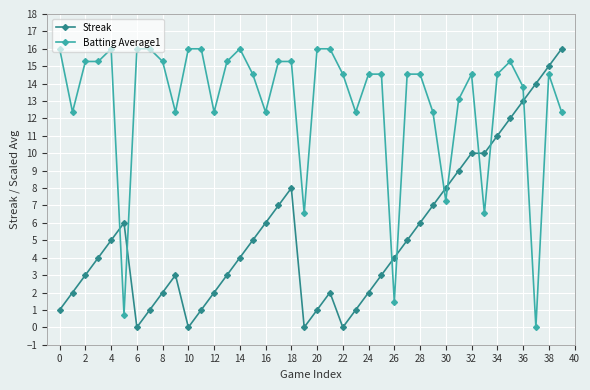

Reading right to left, list all the values displayed in this chart.

Streak: 16.0	15.0	14.0	13.0	12.0	11.0	10.0	10.0	9.0	8.0	7.0	6.0	5.0	4.0	3.0	2.0	1.0	0.0	2.0	1.0	0.0	8.0	7.0	6.0	5.0	4.0	3.0	2.0	1.0	0.0	3.0	2.0	1.0	0.0	6.0	5.0	4.0	3.0	2.0	1.0
Batting Average1: 12.4	14.5	0.0	13.8	15.3	14.5	6.5	14.5	13.1	7.3	12.4	14.5	14.5	1.5	14.5	14.5	12.4	14.5	16.0	16.0	6.5	15.3	15.3	12.4	14.5	16.0	15.3	12.4	16.0	16.0	12.4	15.3	16.0	16.0	0.7	16.0	15.3	15.3	12.4	16.0